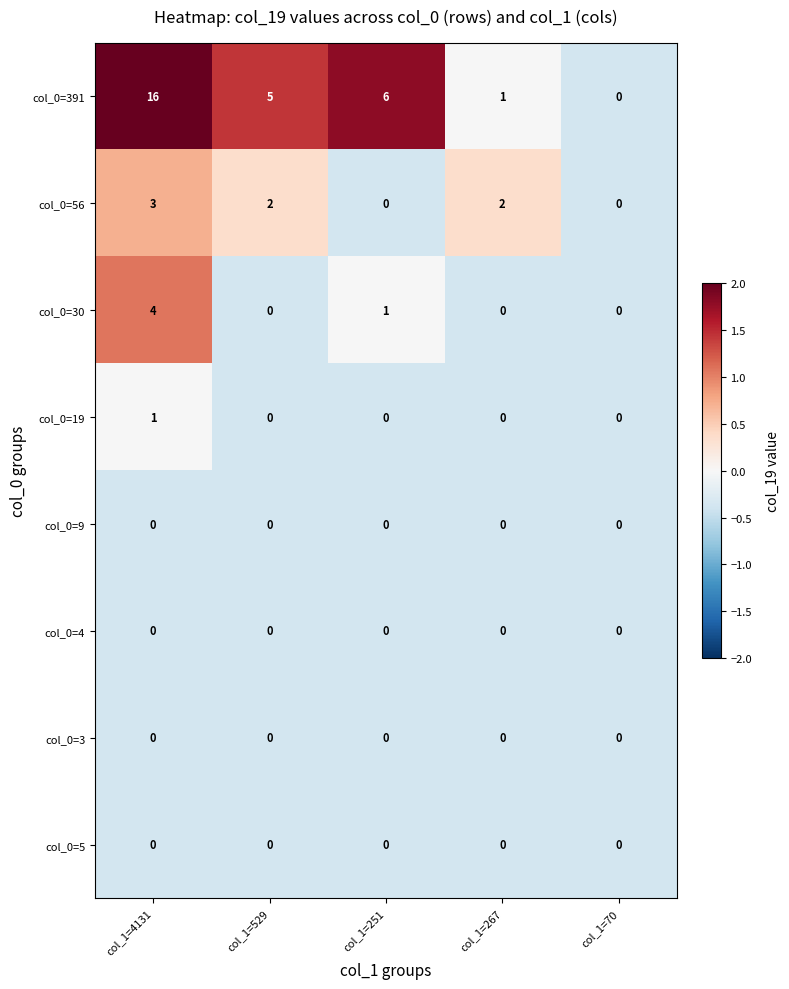

What is the total value across all series at col_1=251?

7